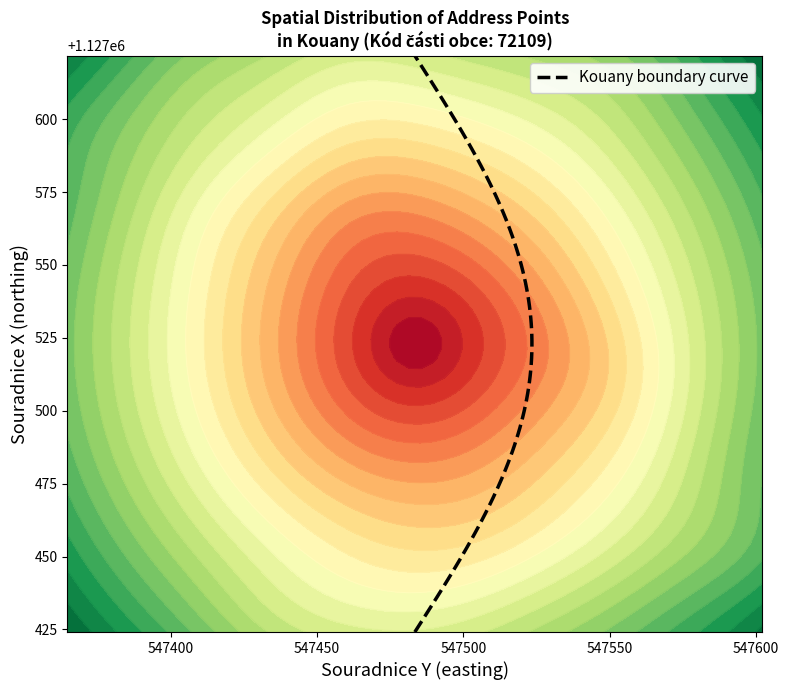

How many values in the x_coords series exceed 1127526?

10